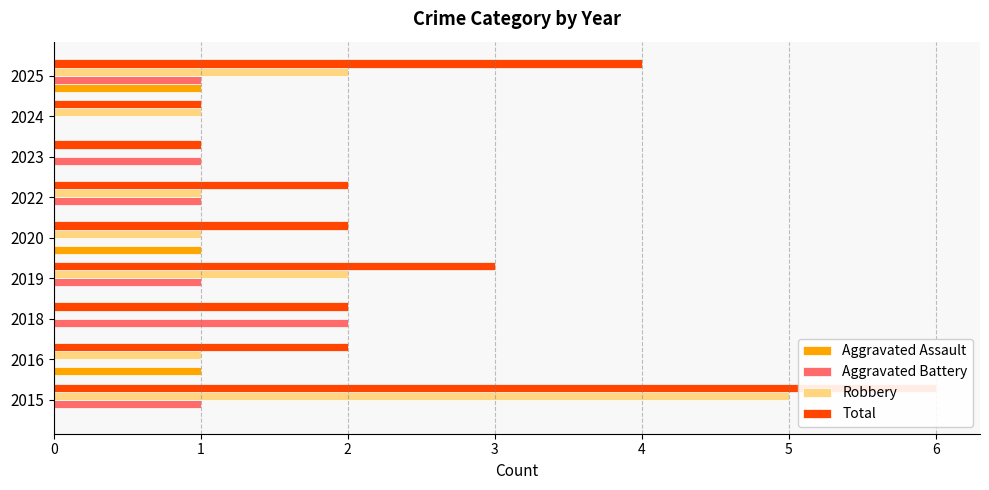

What is the maximum value for Total?

6